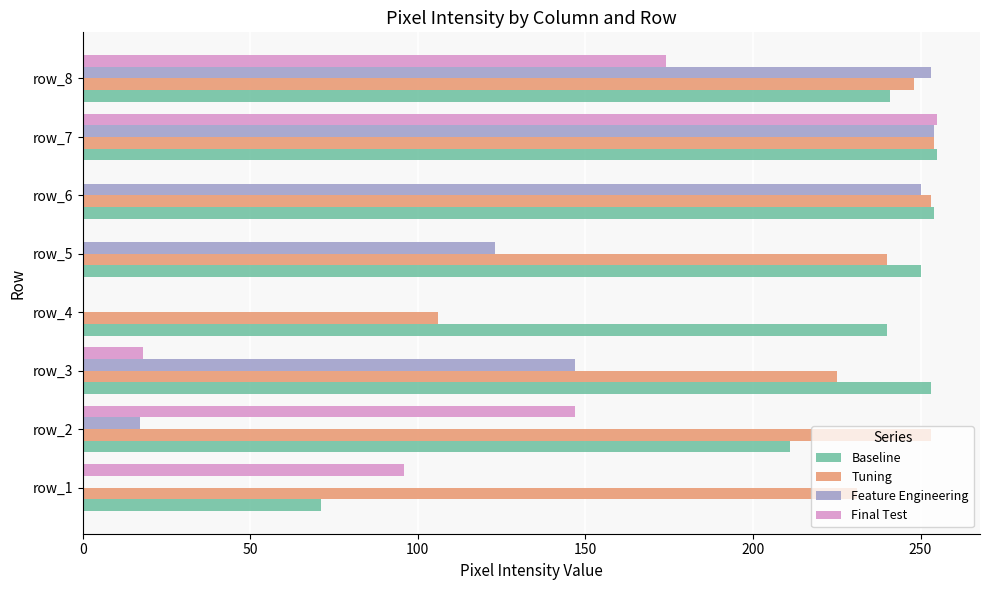

Which series changed the most between row_5 and row_6?

Feature Engineering